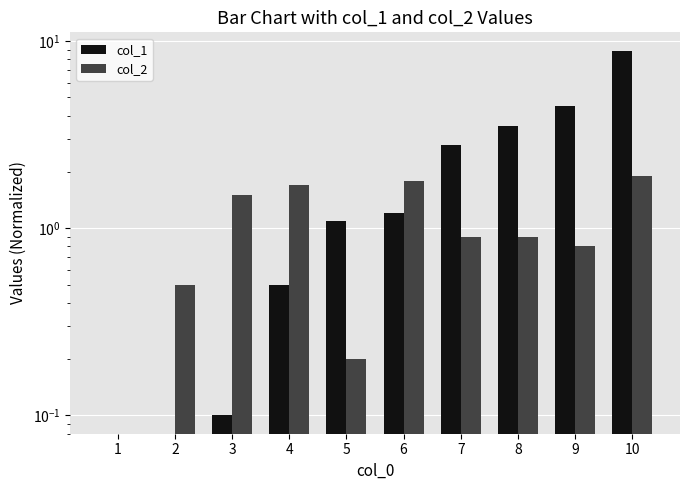

What is the greatest value displayed?

8.9